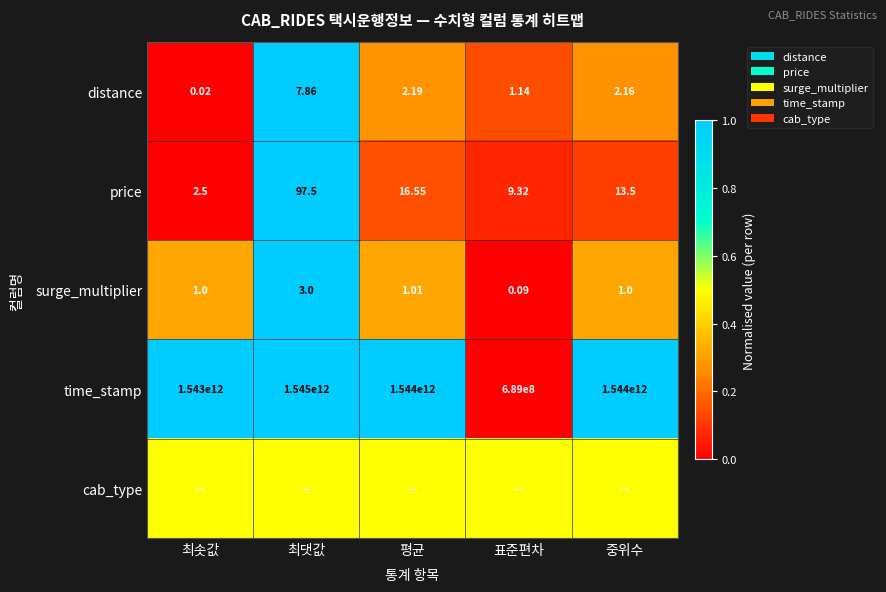

How many values in the distance series are below 2?

2